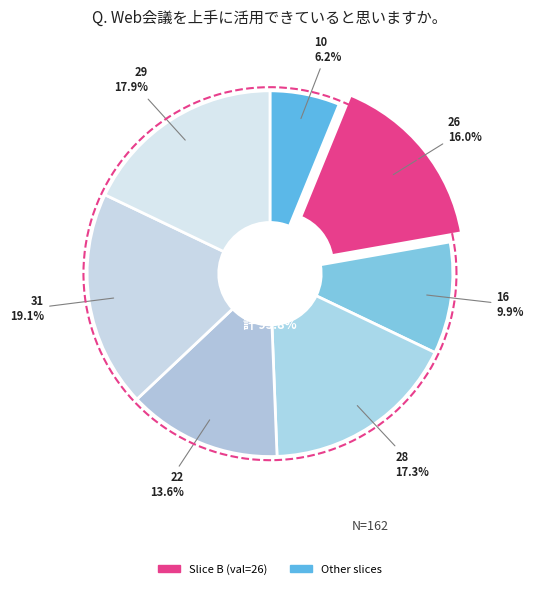

To the nearest percent, what percentage of the pie is 16?

10%